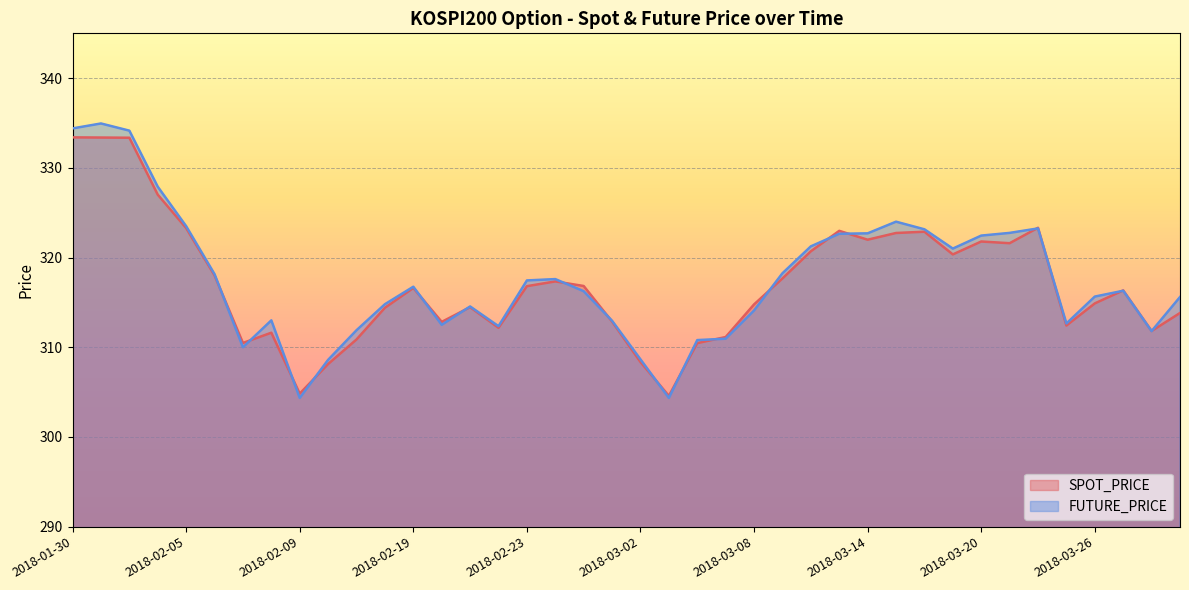

At which label does SPOT_PRICE first exceed 316?

2018-01-30